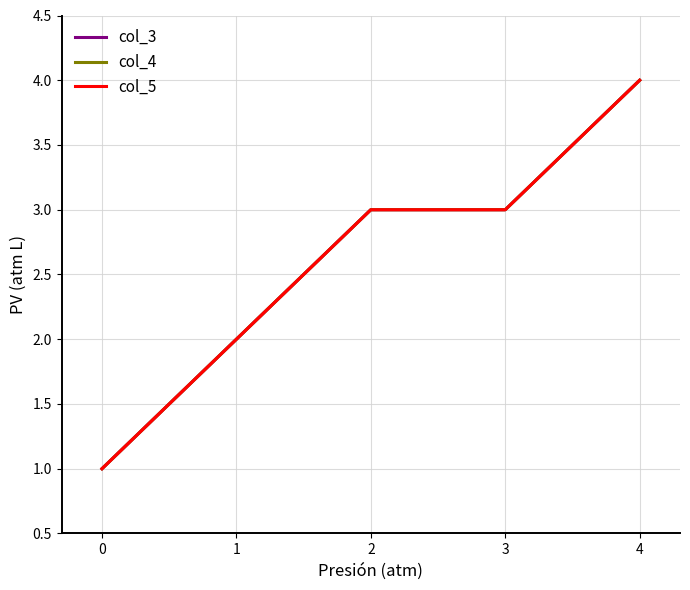

Between 0 and 4, which is larger?

4